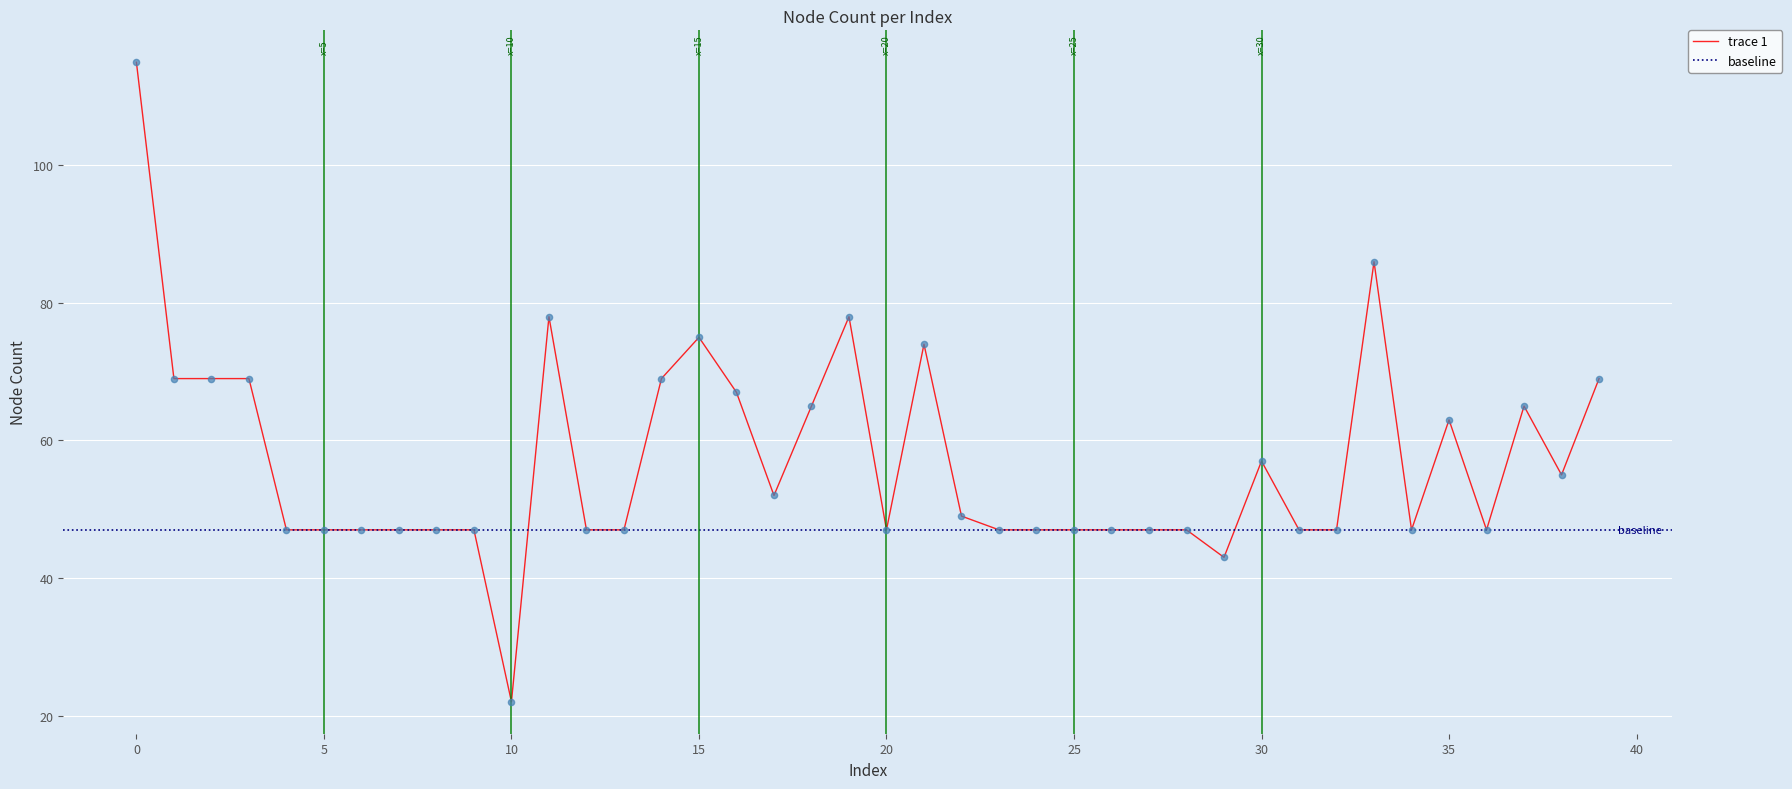

What is the change in value from 0 to 34?

-68